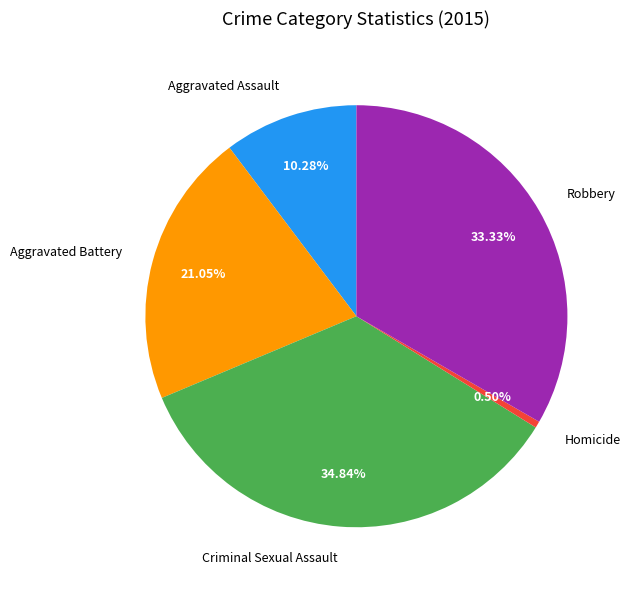

How many slices are in this pie chart?

5